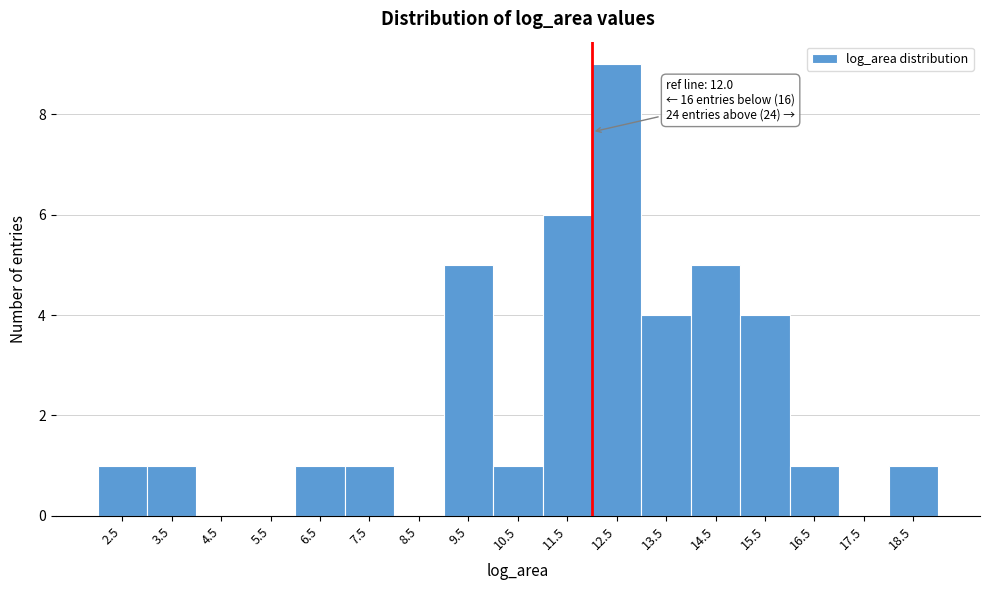

Over which range of the x-axis is the bar tallest?

12 to 13